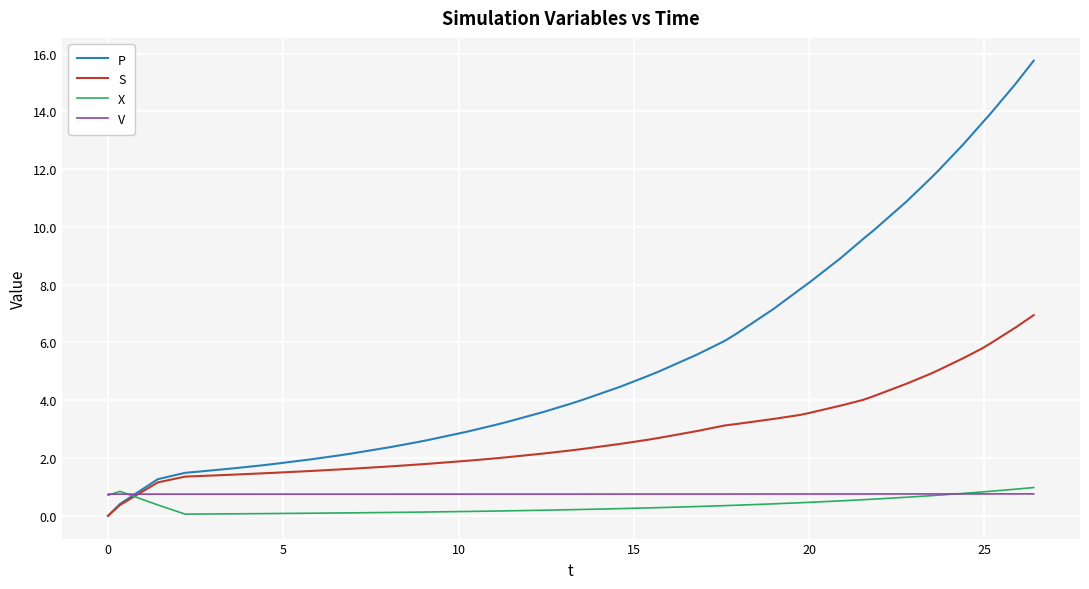

What is the minimum value for V?

0.8